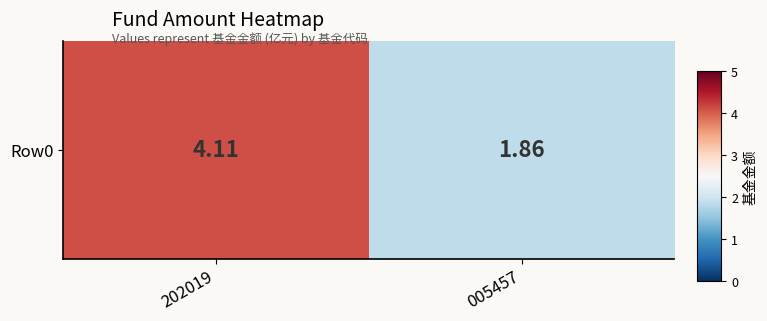

Reading left to right, transcribe all the data shown in this chart.

202019=4.1	005457=1.9